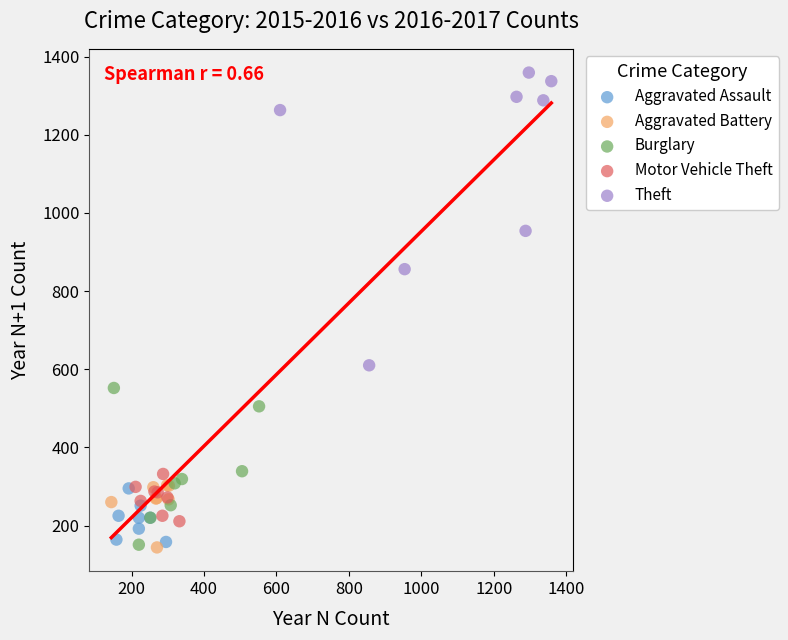

Which series has the largest Y range (max minus min)?

Theft